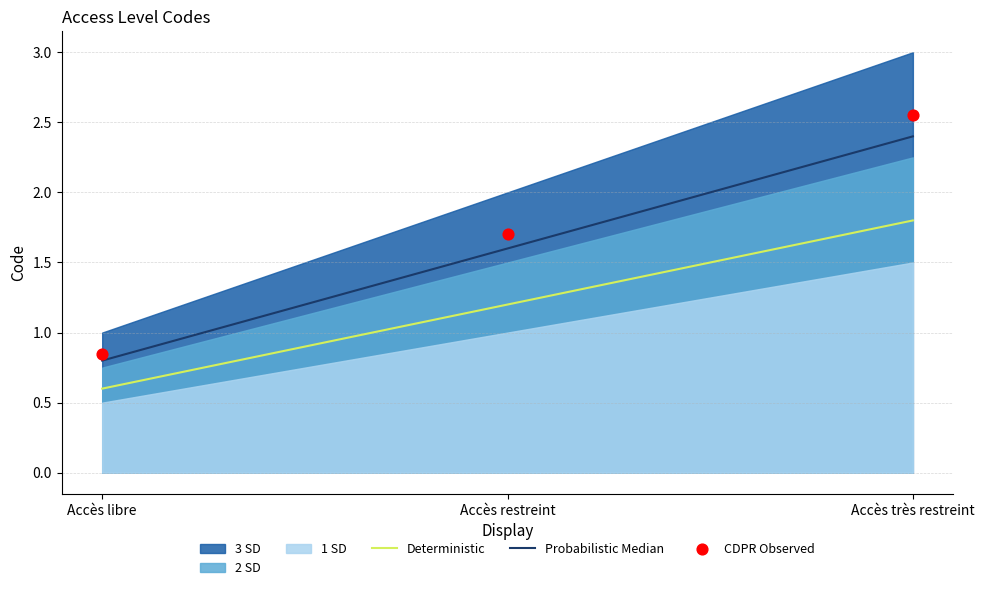

Which series has the widest spread of Y values?

CDPR Observed